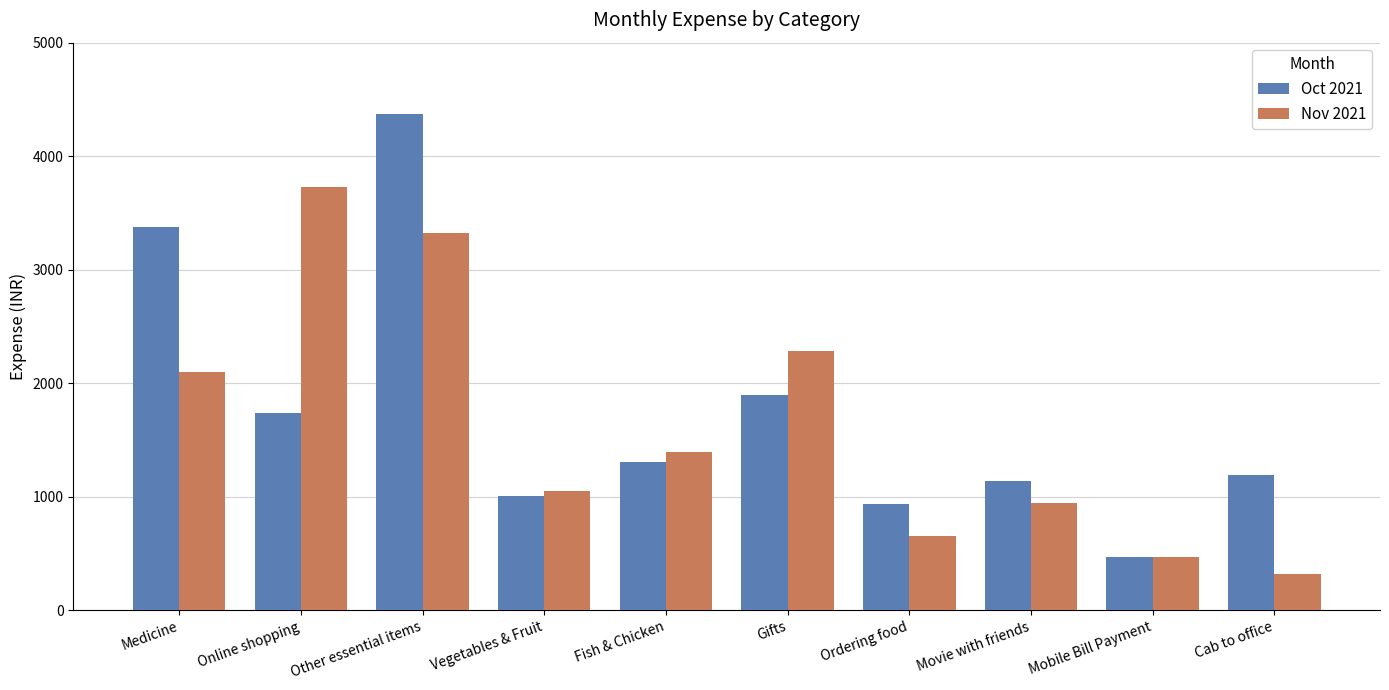

What is the label of the 2nd bar from the left?

Online shopping